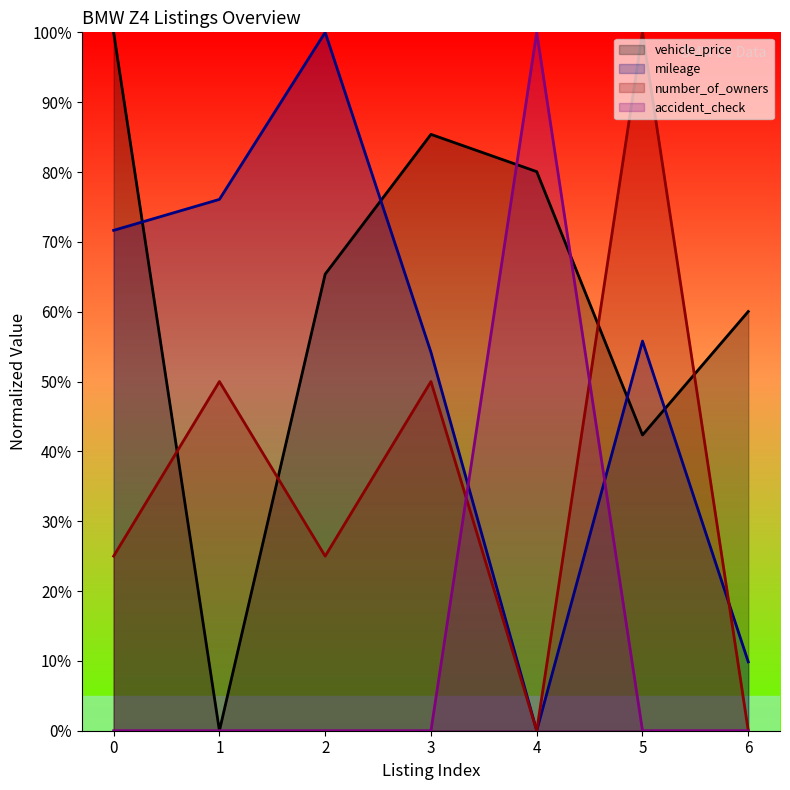

True or false: accident_check has more than 0 interior local peaks.

True